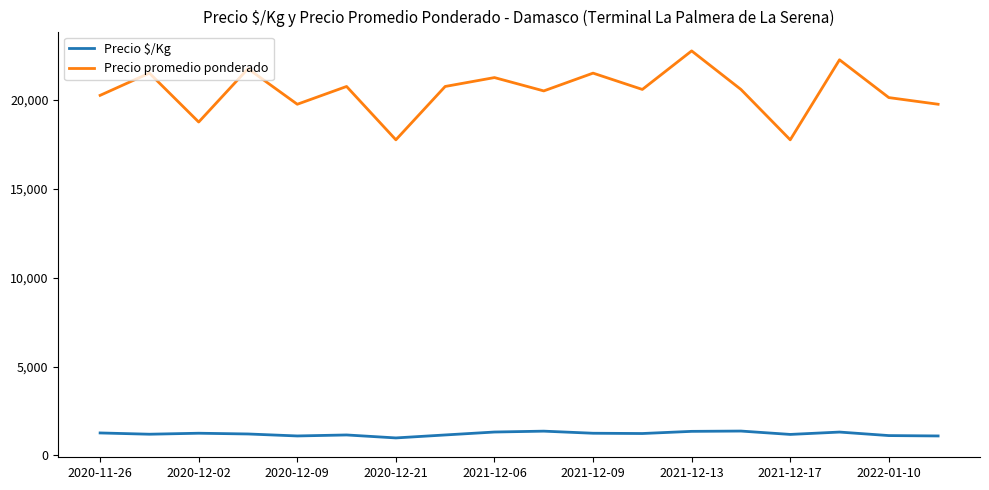

Rank the series by their maximum value, from lowest to highest.

Precio $/Kg, Precio promedio ponderado